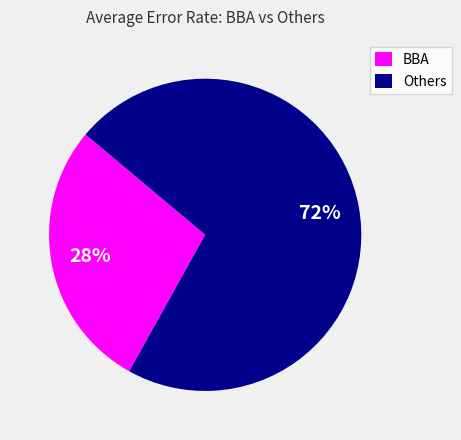

To the nearest percent, what is the combined percentage of Others and BBA?

100%